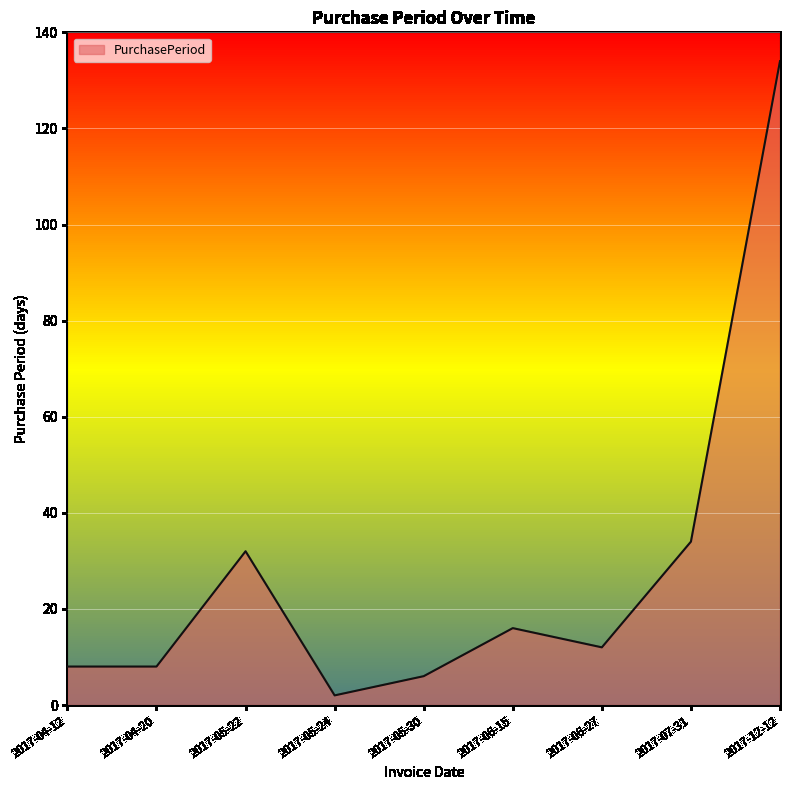

Which has a higher value, 2017-06-15 or 2017-07-31?

2017-07-31